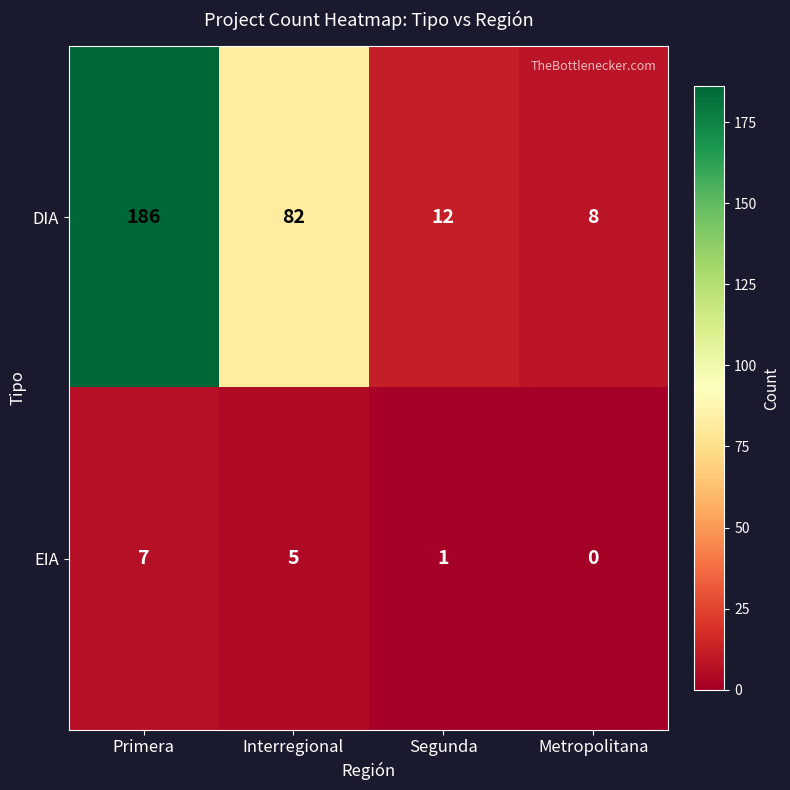

Rank the series at Primera from highest to lowest value.

DIA, EIA